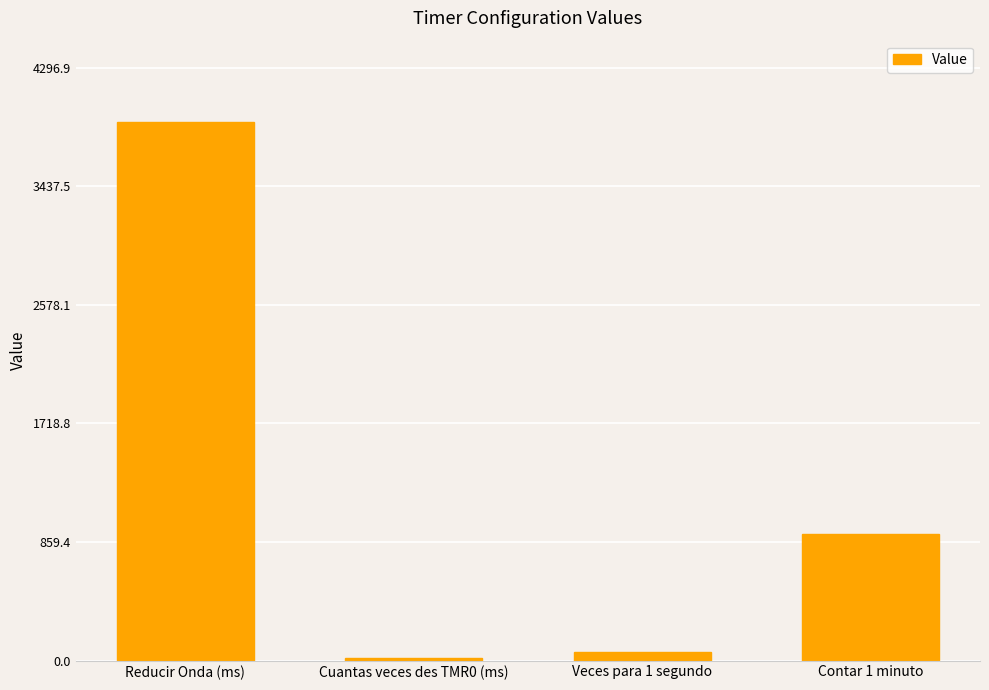

What is the sum of all values?

4897.0